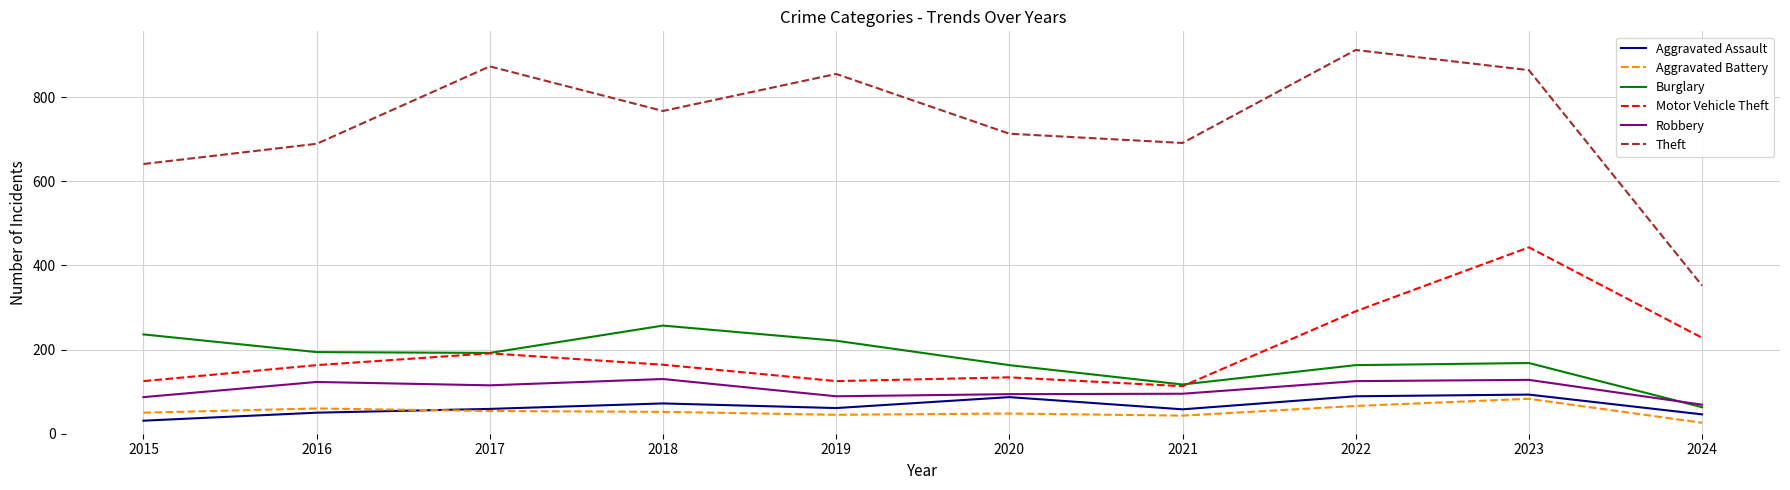

At which label does Burglary reach its minimum?

2024